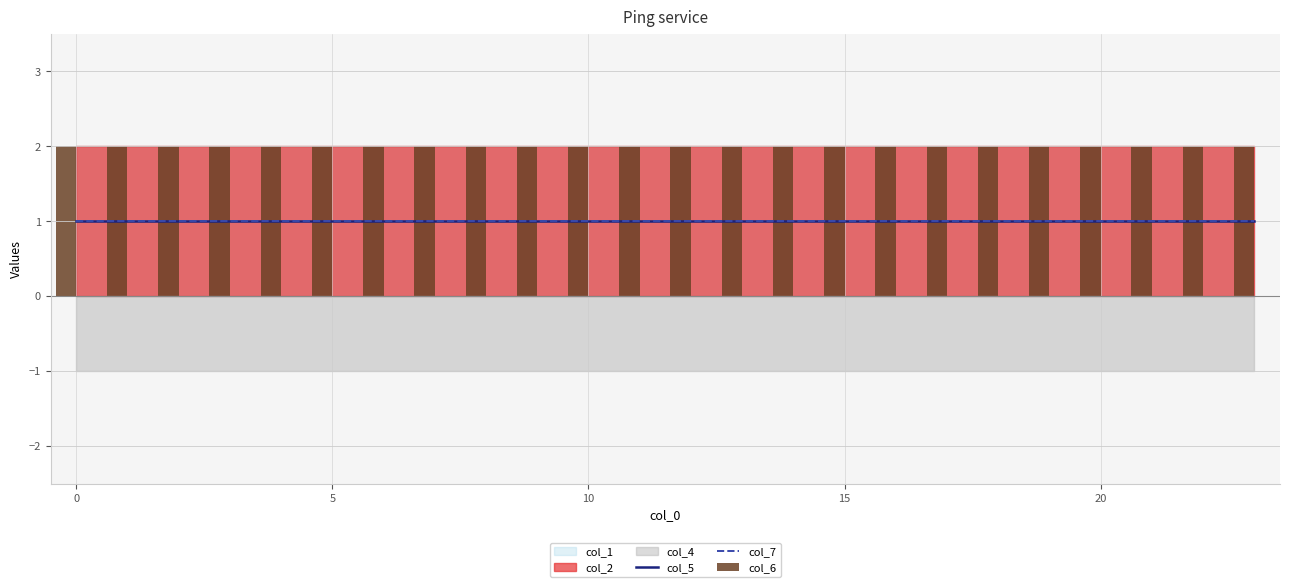

What is the average value of the col_7 series?

1